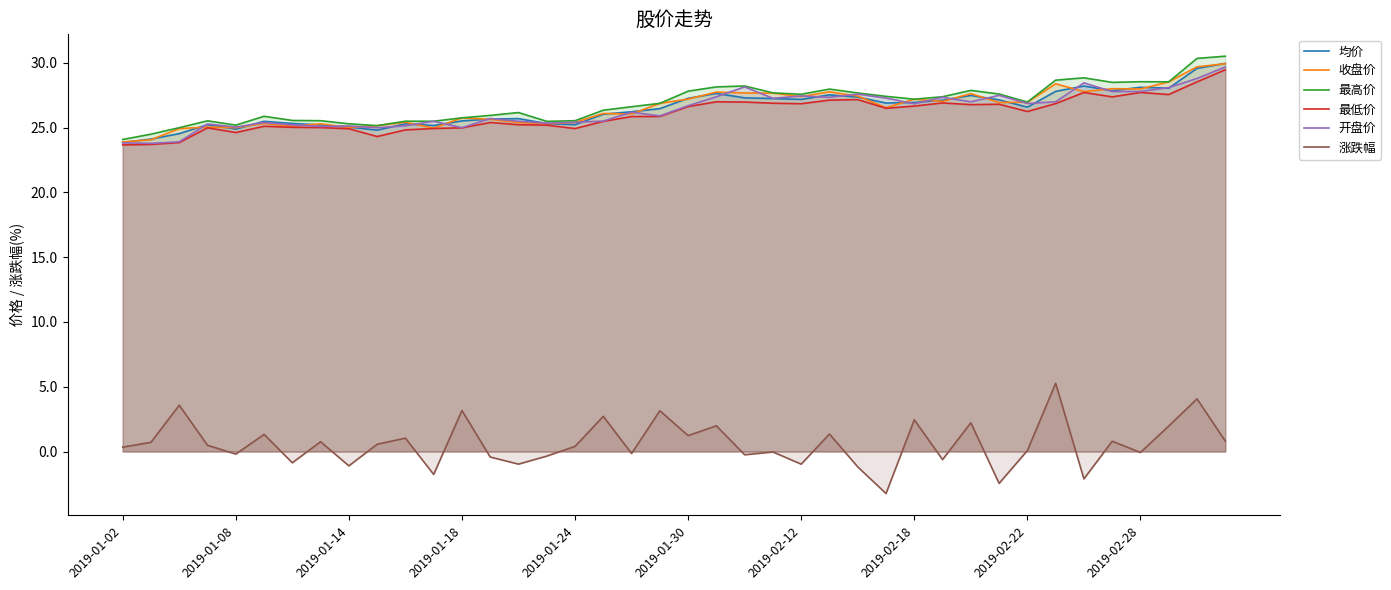

At which category does 涨跌幅 reach its first local valley?

2019-01-08